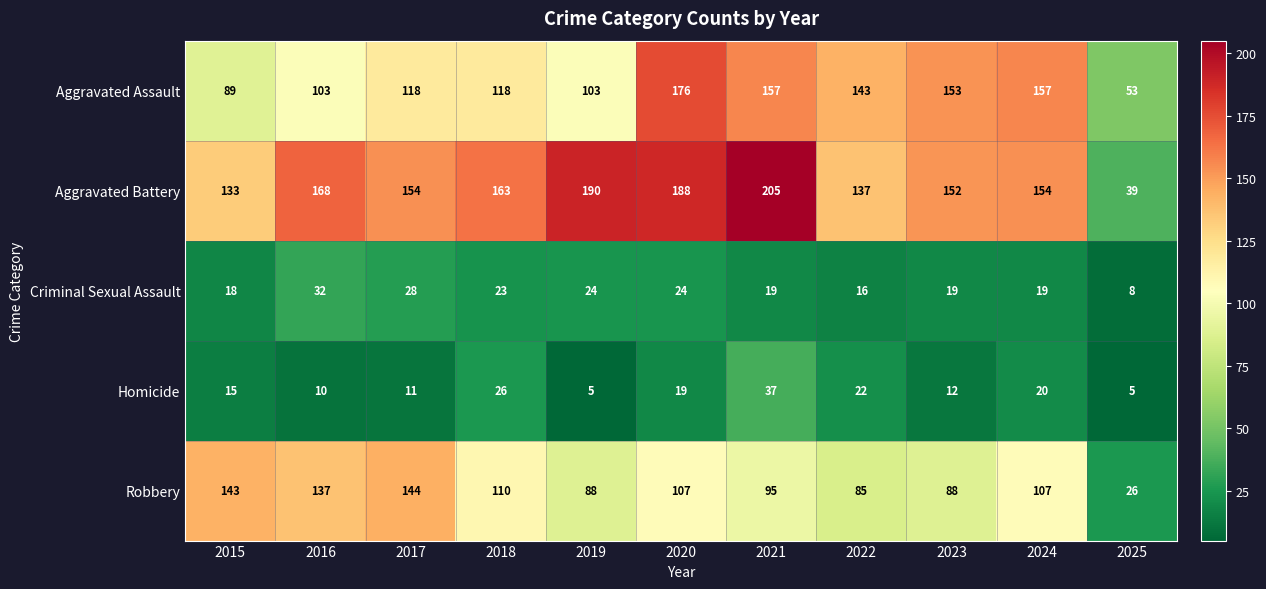

What is the greatest value displayed?

205